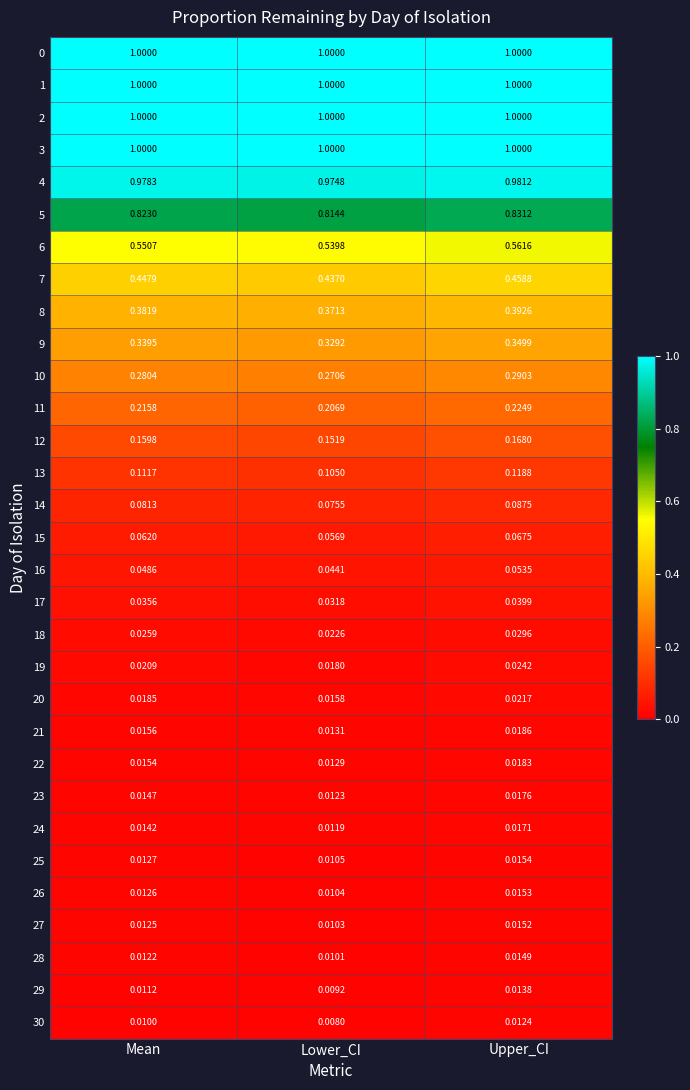

Which category has the lowest value across all series?

Lower_CI